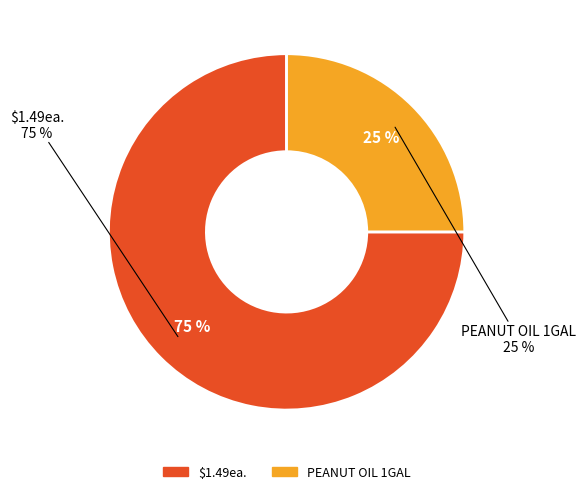

Which slice is the largest?

$1.49ea.